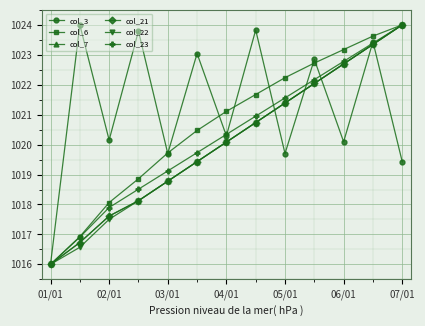

At how many categories does at least one series exceed 1020?

11